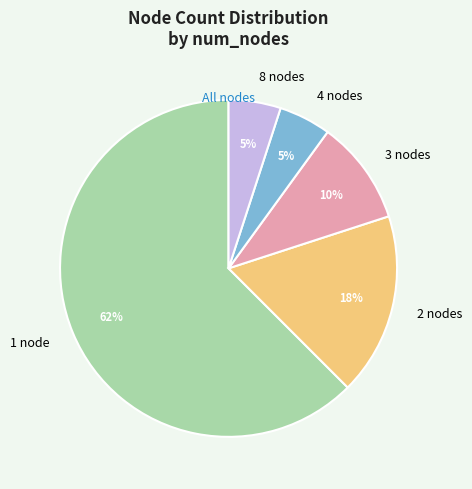

Does any single category account for the majority?

Yes